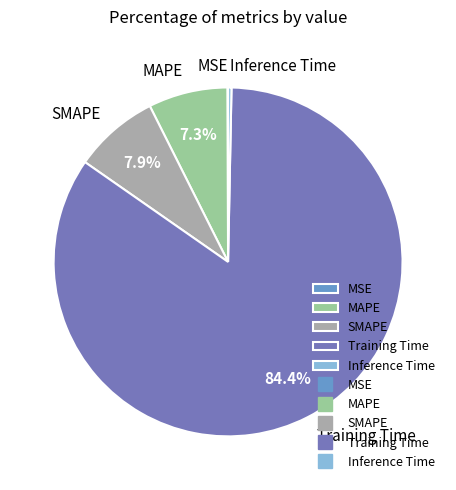

Does Training Time represent more than half of the total?

Yes